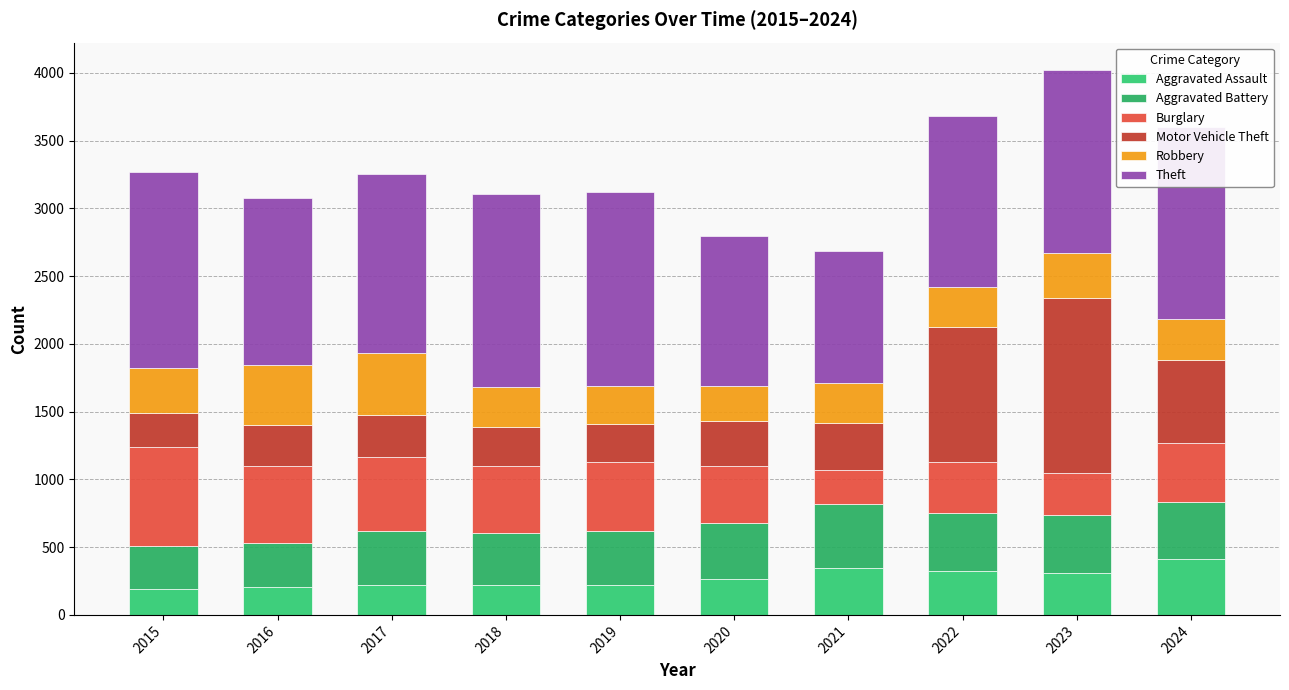

What is the value of the Aggravated Assault bar at the 2nd from the left?

204